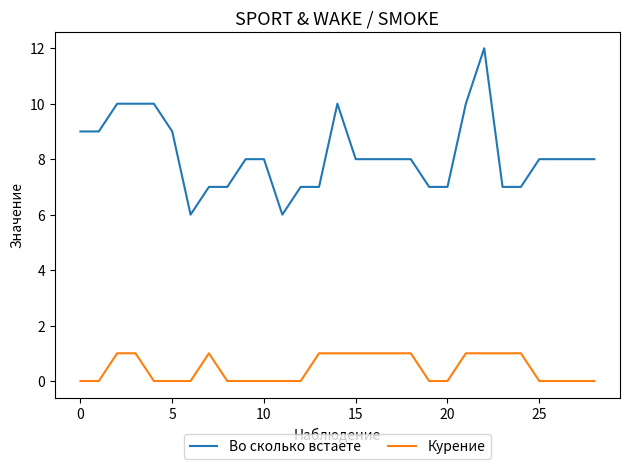

Which series has the largest range (max minus min)?

Во сколько встаете